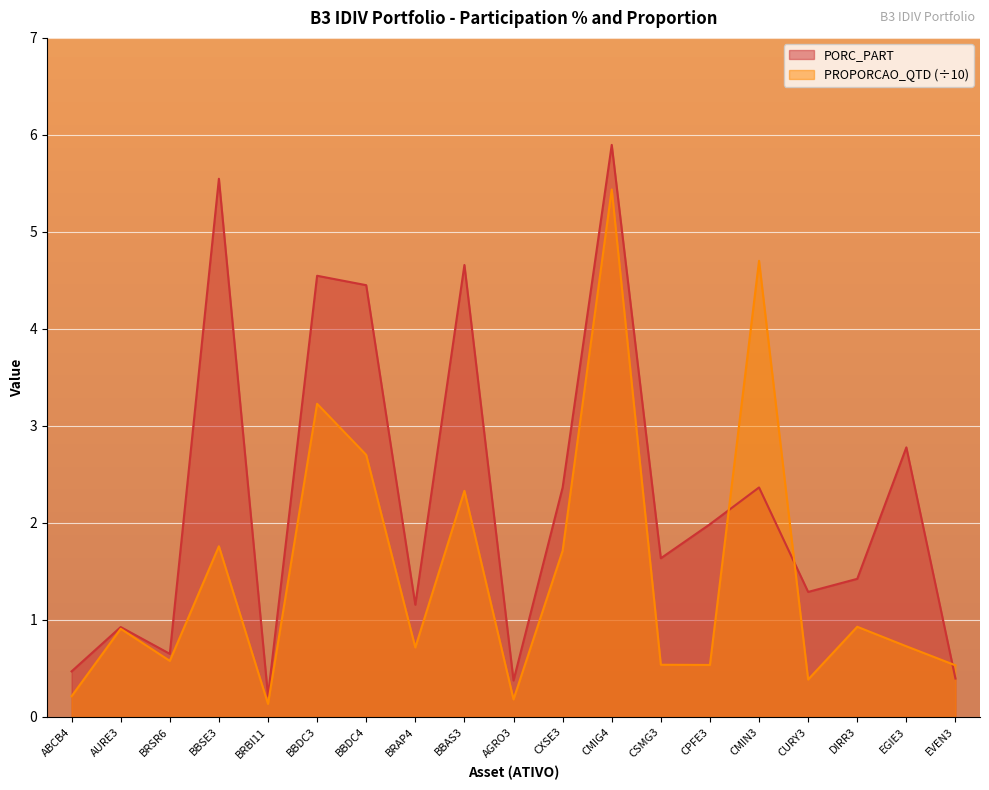

What is the sum of the PORC_PART values at CURY3 and BBDC3?

5.8